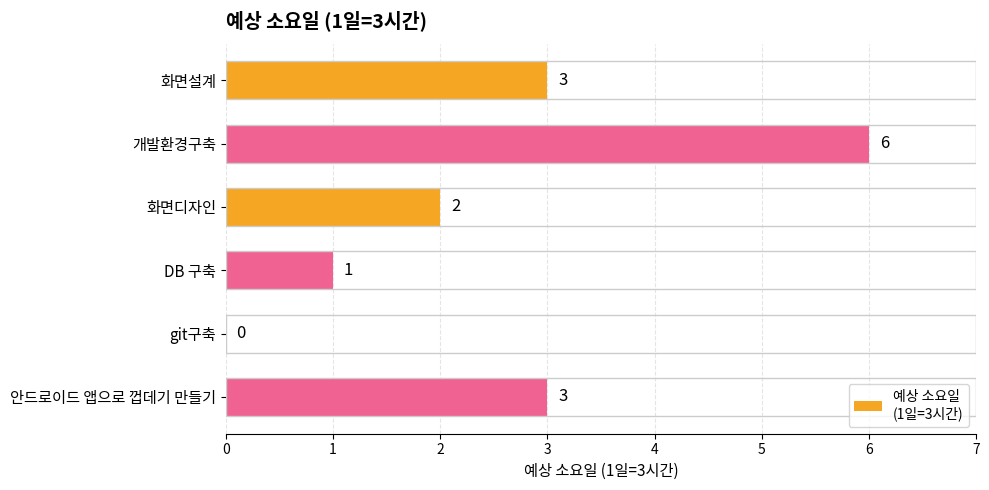

At which category does the chart reach its peak across all series?

개발환경구축